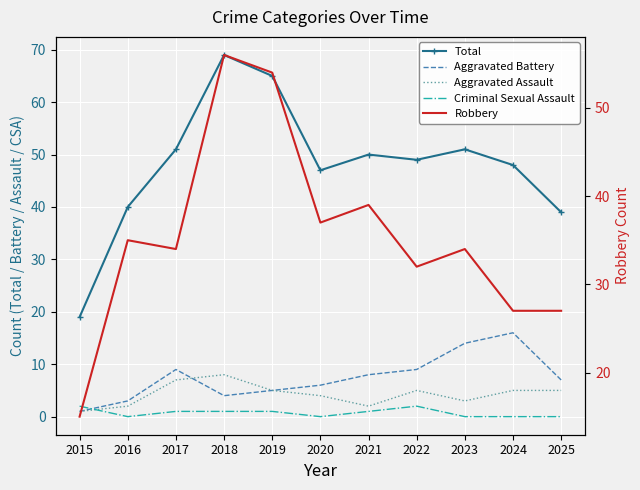

At which label is Total closest to 44?

2020